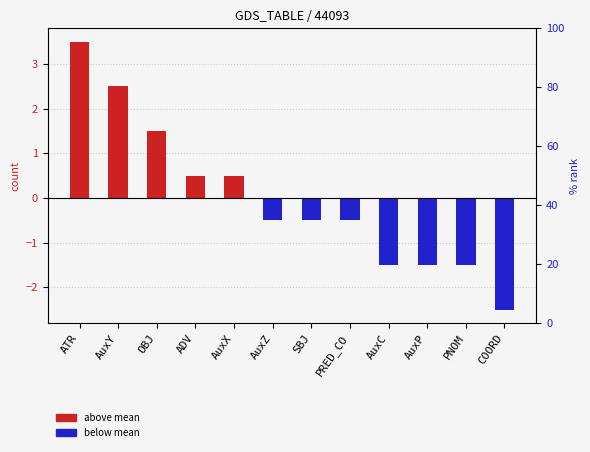

Is the value of below mean (percentile rank) at PRED_CO greater than the value of above mean (log ratio) at AuxY?

No